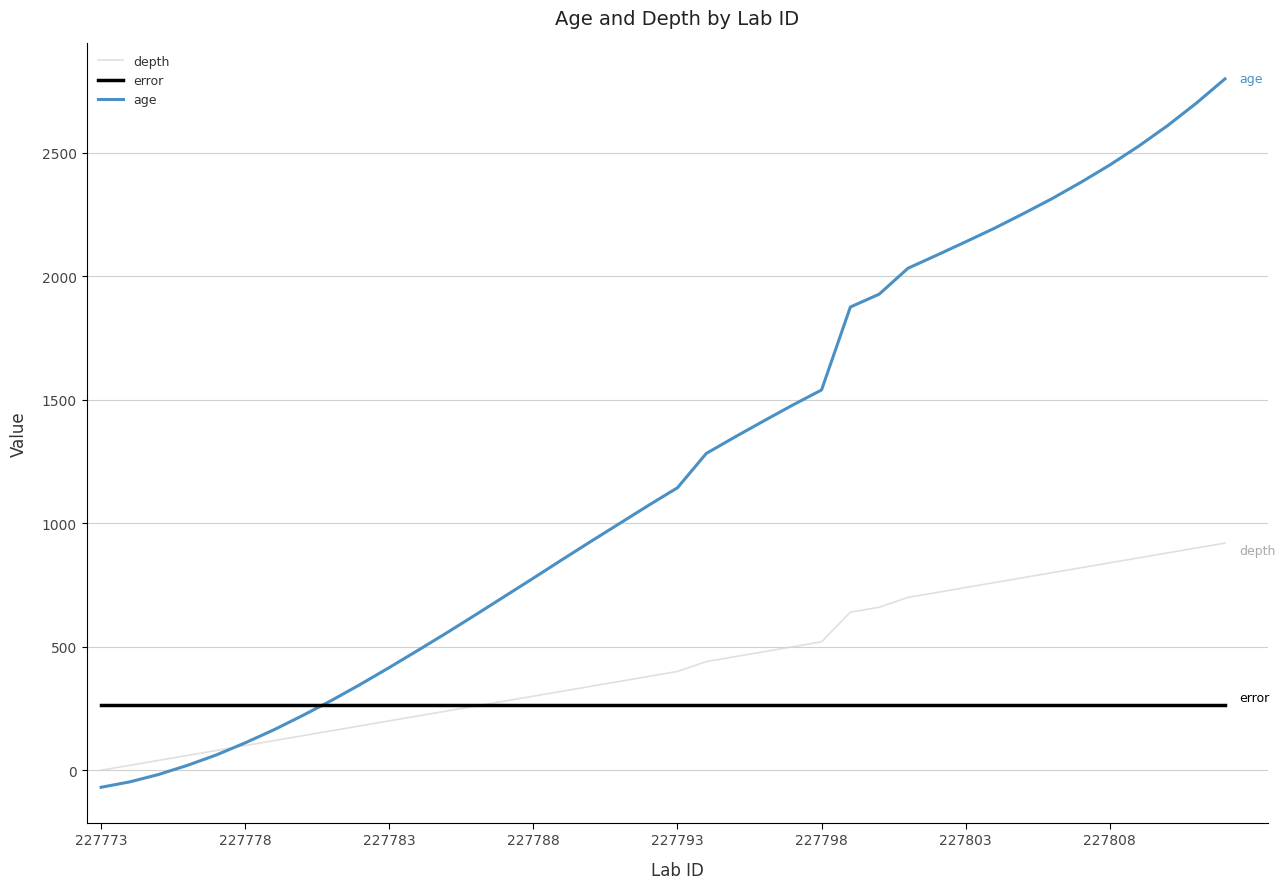

Which series ends up on top after the final intersection of error and depth?

depth